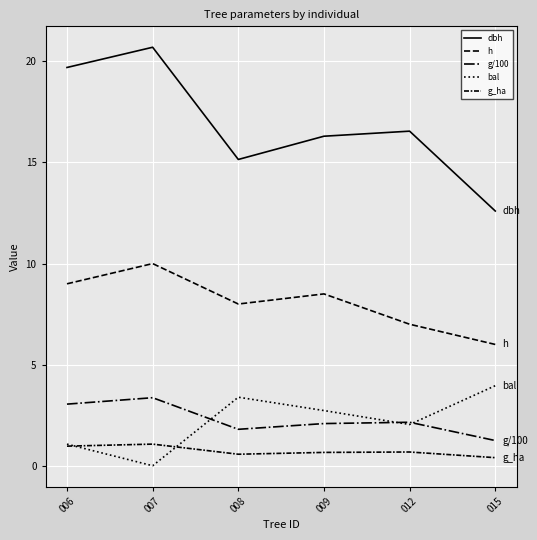

How many lines are shown in the chart?

5